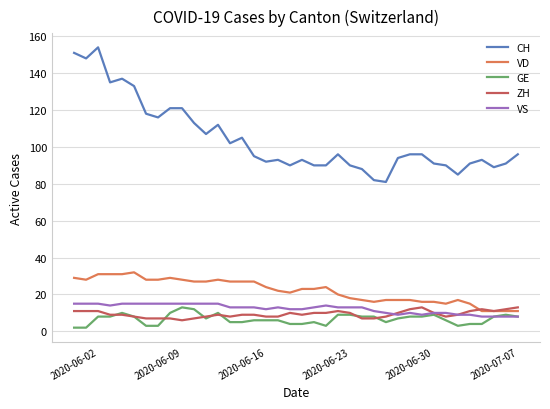

Reading left to right, list all the values displayed in this chart.

CH: 151	148	154	135	137	133	118	116	121	121	113	107	112	102	105	95	92	93	90	93	90	90	96	90	88	82	81	94	96	96	91	90	85	91	93	89	91	96
VD: 29	28	31	31	31	32	28	28	29	28	27	27	28	27	27	27	24	22	21	23	23	24	20	18	17	16	17	17	17	16	16	15	17	15	11	11	11	11
GE: 2	2	8	8	10	8	3	3	10	13	12	7	10	5	5	6	6	6	4	4	5	3	9	9	8	8	5	7	8	8	9	6	3	4	4	8	9	8
ZH: 11	11	11	9	9	8	7	7	7	6	7	8	9	8	9	9	8	8	10	9	10	10	11	10	7	7	8	10	12	13	10	8	9	11	12	11	12	13
VS: 15	15	15	14	15	15	15	15	15	15	15	15	15	13	13	13	12	13	12	12	13	14	13	13	13	11	10	9	10	9	10	10	9	9	8	8	8	8